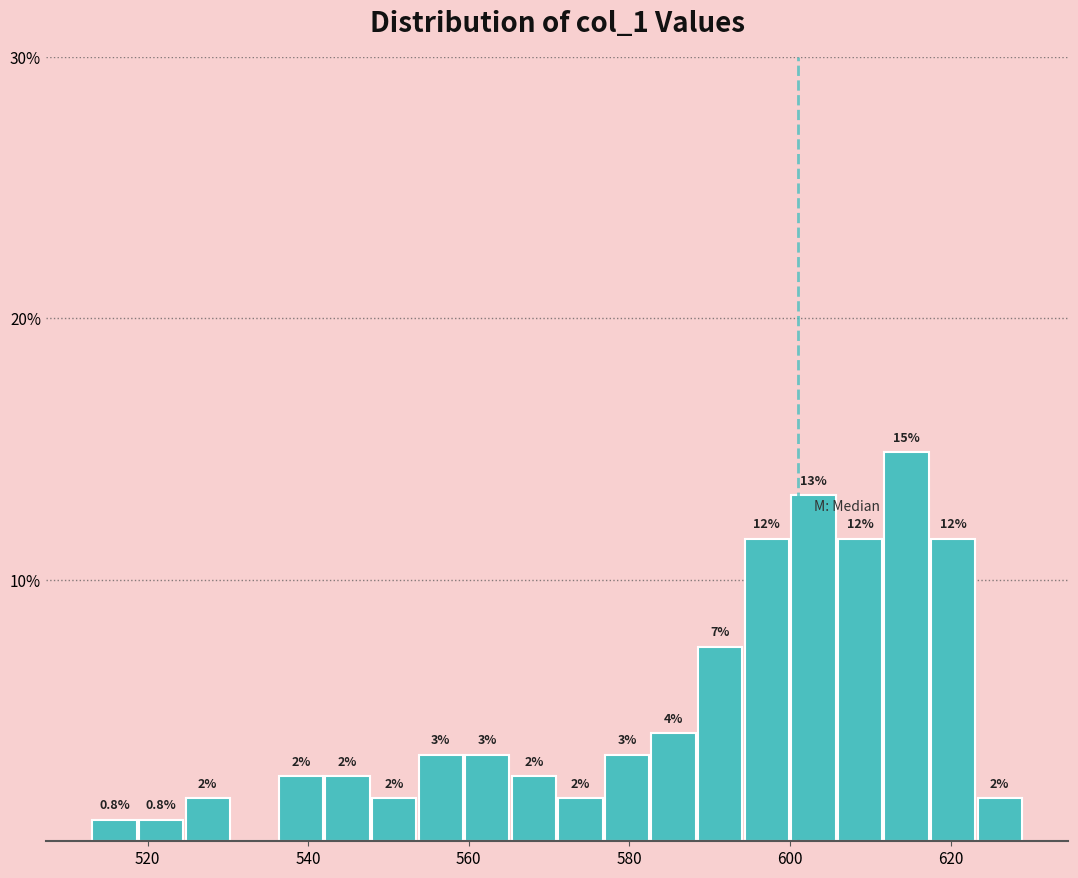

Read against the x-axis, roughly where is the centre of the tallest bar?

614